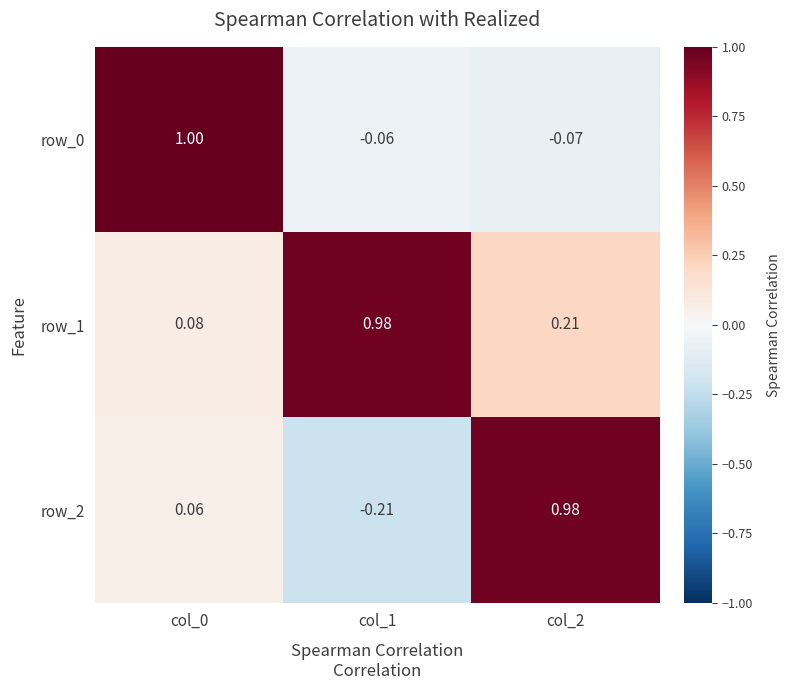

What is the total value across all series at col_1?

0.7